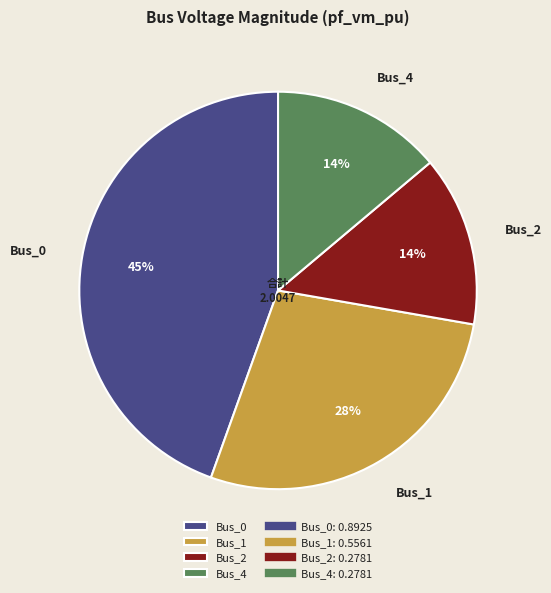

Between Bus_4 and Bus_1, which is larger?

Bus_1